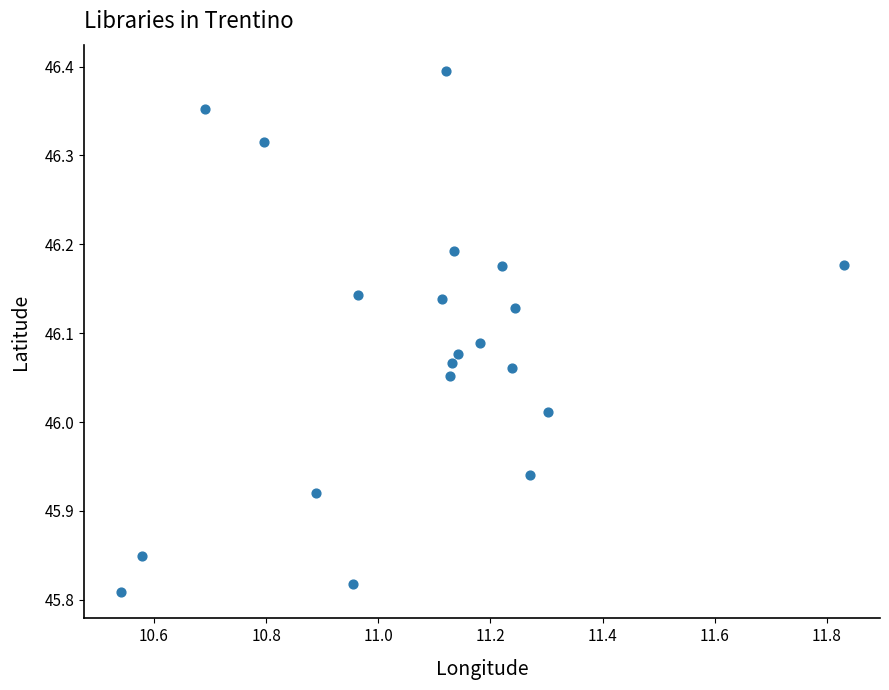

What is the range of Y values (max minus min)?

0.6